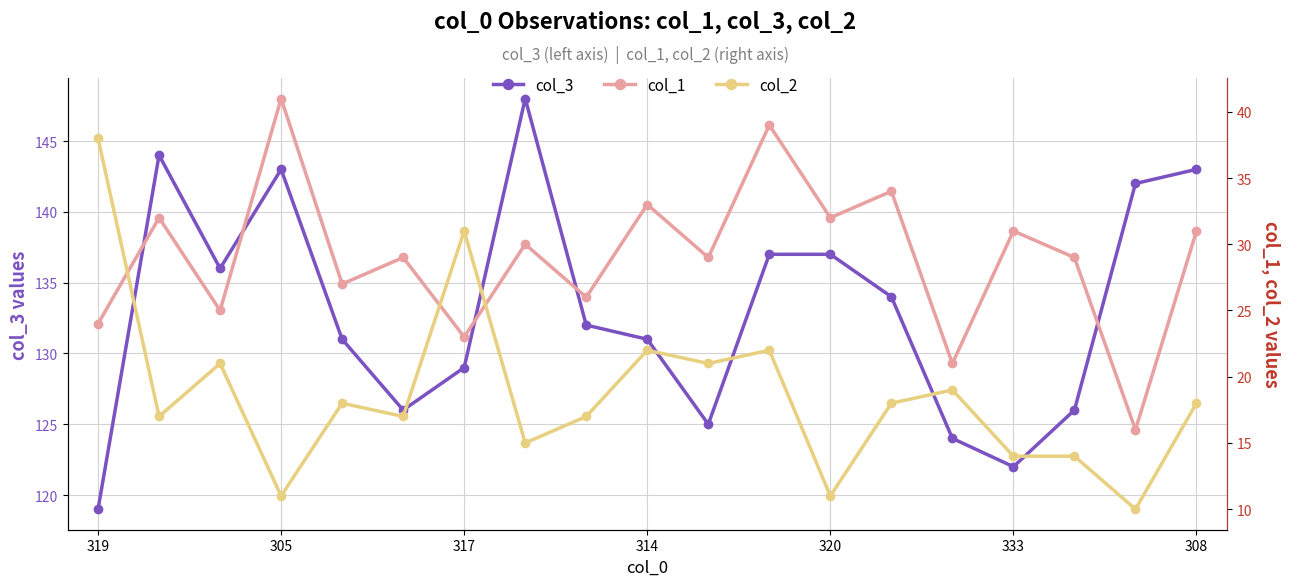

The value of col_2 at 320 is 30. True or false?

False